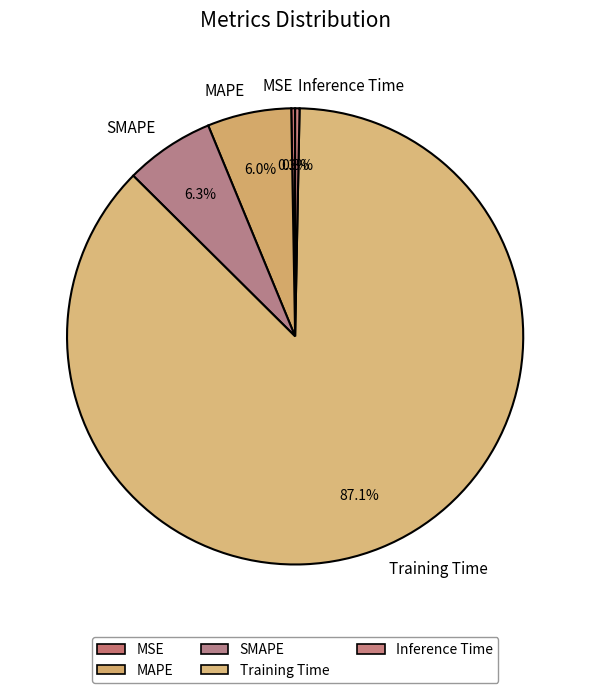

Is Inference Time the majority of the pie?

No